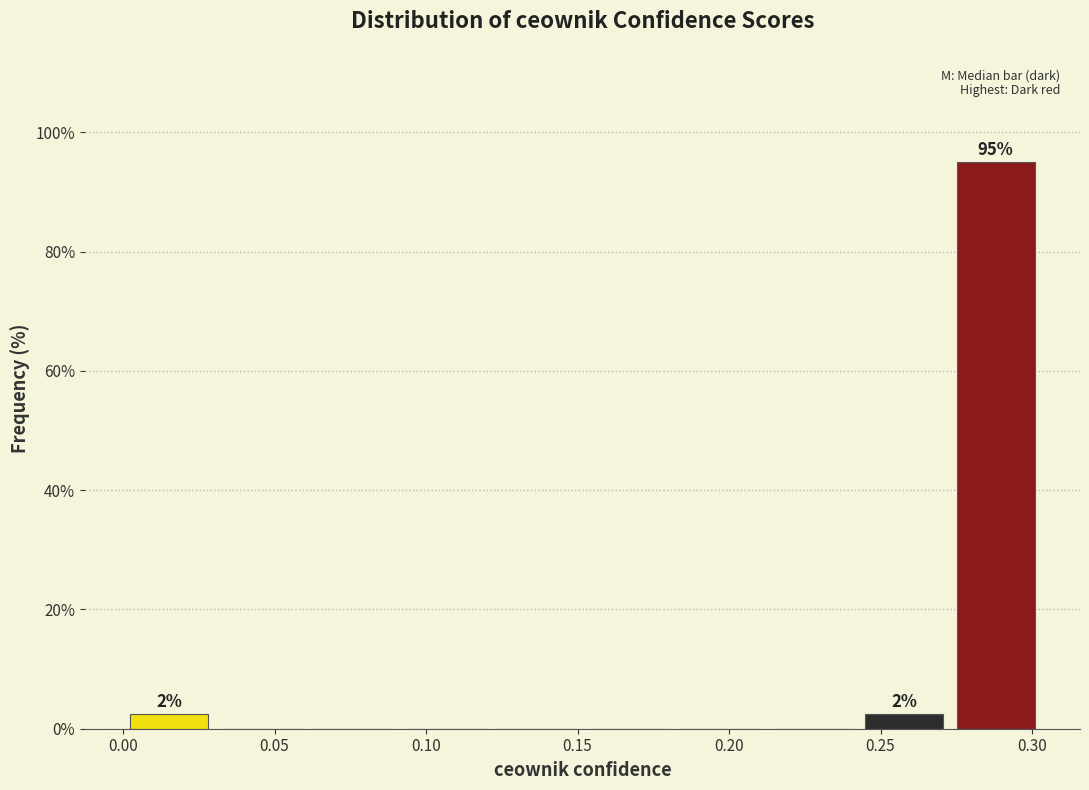

Over which range of the x-axis is the bar tallest?

0.275 to 0.305